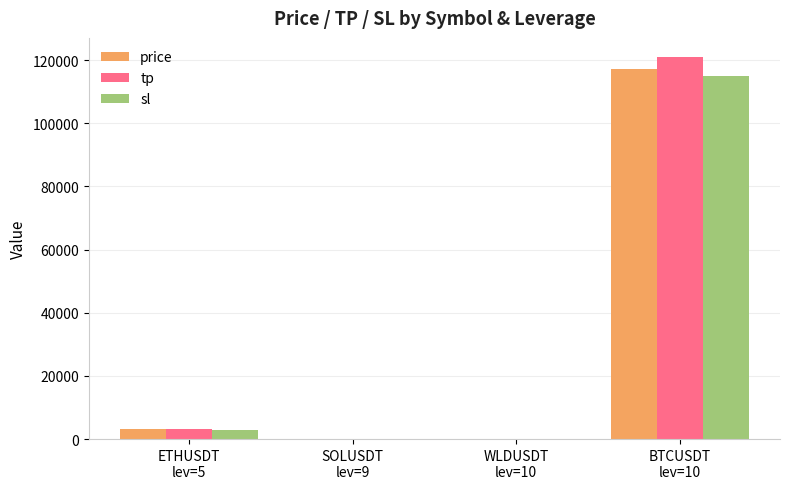

How many groups of bars are there?

4